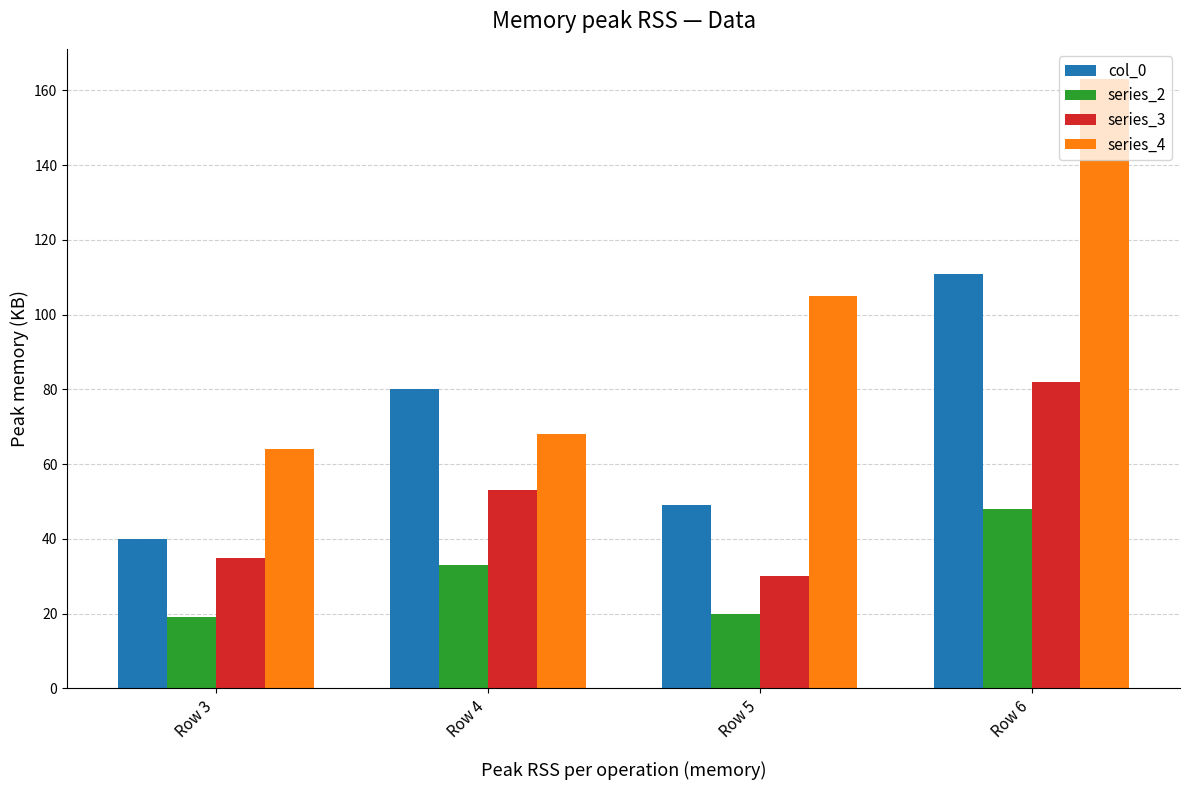

Count the number of data series in this chart.

4